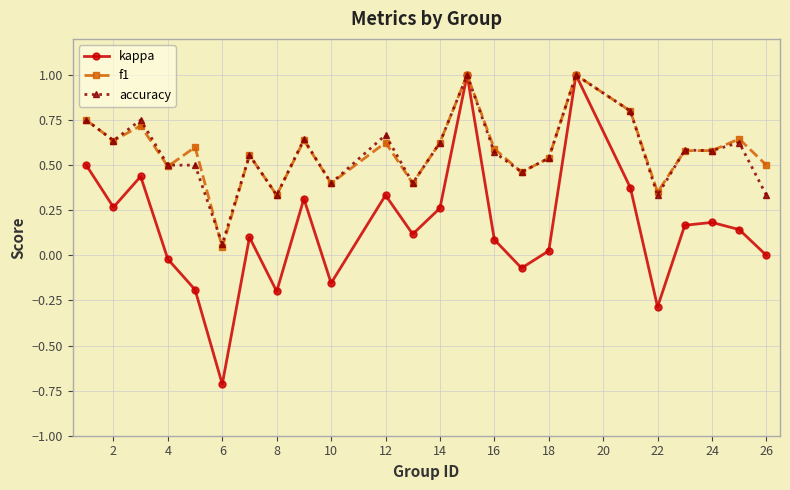

What is the greatest value displayed?

1.0